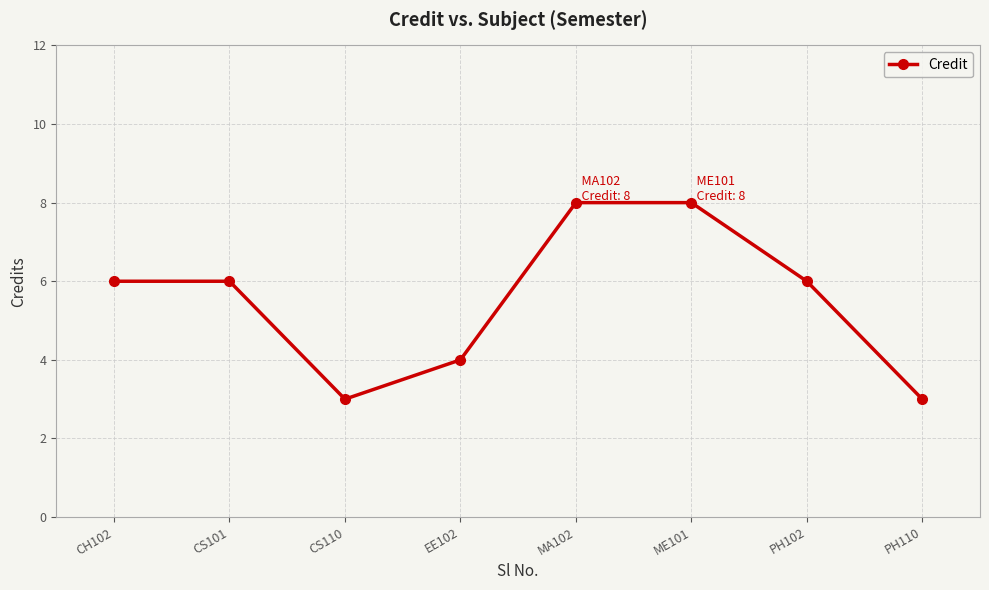

What position from the left is PH102?

7